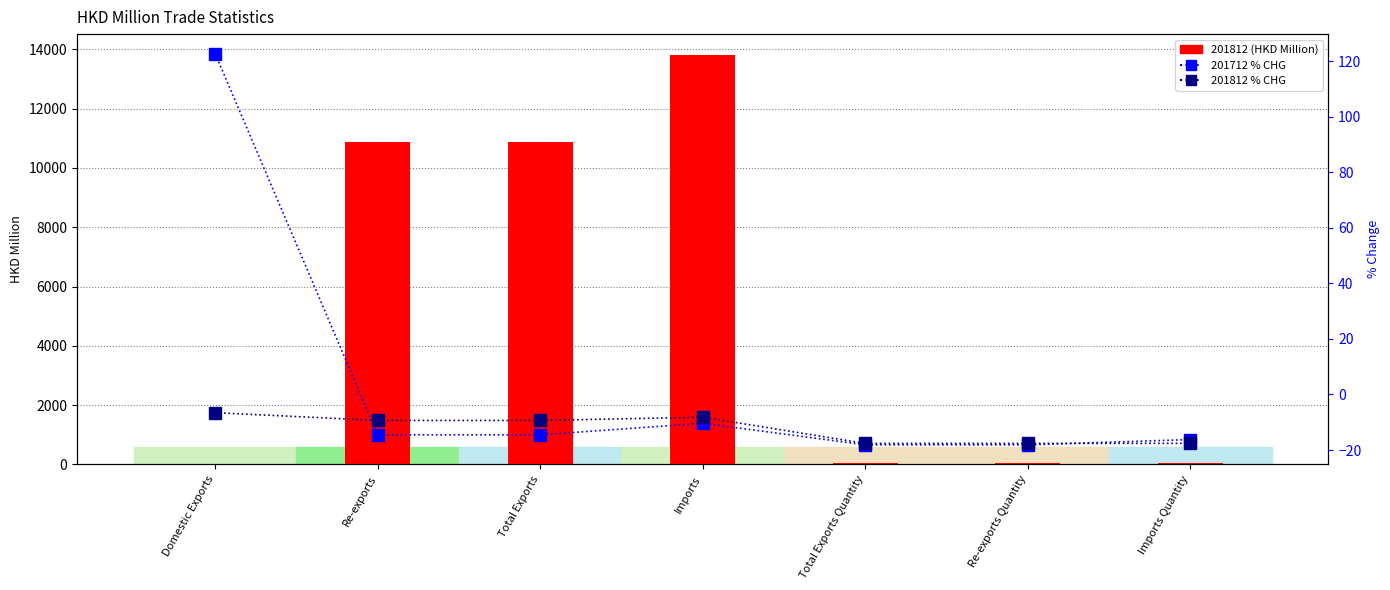

List the series in order of their peak value, highest first.

201812 (HKD Million), 201712 % CHG, 201812 % CHG